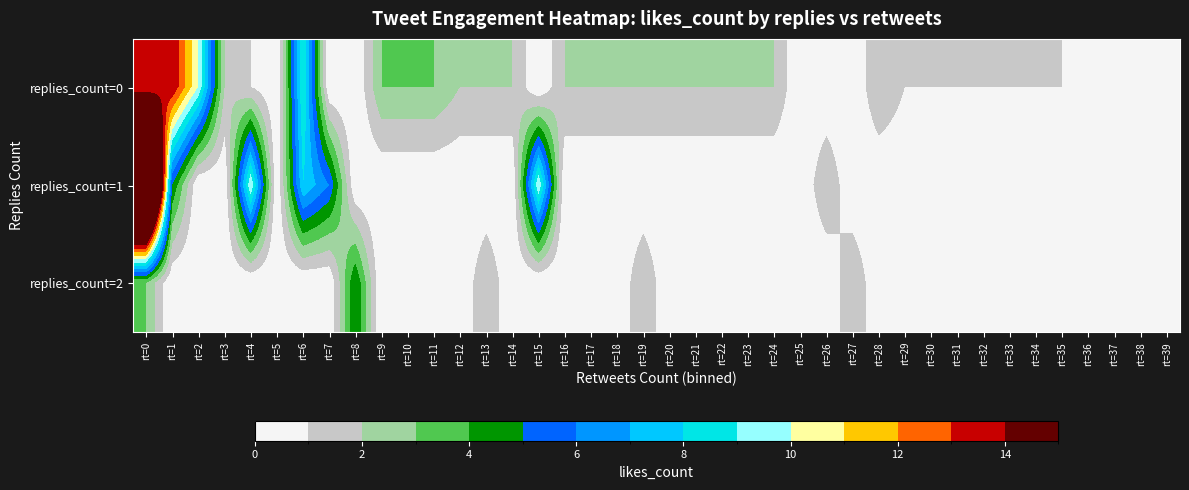

Reading left to right, extract all data points from this chart.

replies_count=0: rt=0=13	rt=1=14	rt=2=10	rt=3=2	rt=4=1	rt=5=0	rt=6=9	rt=7=0	rt=8=0	rt=9=3	rt=10=3	rt=11=3	rt=12=2	rt=13=2	rt=14=2	rt=15=0	rt=16=2	rt=17=2	rt=18=2	rt=19=2	rt=20=2	rt=21=2	rt=22=2	rt=23=2	rt=24=2	rt=25=0	rt=26=0	rt=27=0	rt=28=2	rt=29=1	rt=30=1	rt=31=1	rt=32=1	rt=33=1	rt=34=1	rt=35=1	rt=36=0	rt=37=0	rt=38=1	rt=39=0
replies_count=1: rt=0=32	rt=1=5	rt=2=0	rt=3=0	rt=4=10	rt=5=0	rt=6=8	rt=7=6	rt=8=0	rt=9=0	rt=10=0	rt=11=0	rt=12=0	rt=13=0	rt=14=0	rt=15=10	rt=16=0	rt=17=0	rt=18=0	rt=19=0	rt=20=0	rt=21=0	rt=22=0	rt=23=0	rt=24=0	rt=25=0	rt=26=2	rt=27=0	rt=28=0	rt=29=0	rt=30=0	rt=31=0	rt=32=0	rt=33=0	rt=34=0	rt=35=0	rt=36=0	rt=37=0	rt=38=0	rt=39=0
replies_count=2: rt=0=3	rt=1=0	rt=2=0	rt=3=0	rt=4=0	rt=5=0	rt=6=0	rt=7=0	rt=8=5	rt=9=0	rt=10=0	rt=11=0	rt=12=0	rt=13=2	rt=14=0	rt=15=0	rt=16=0	rt=17=0	rt=18=0	rt=19=2	rt=20=0	rt=21=0	rt=22=0	rt=23=0	rt=24=0	rt=25=0	rt=26=0	rt=27=2	rt=28=0	rt=29=0	rt=30=0	rt=31=0	rt=32=0	rt=33=0	rt=34=0	rt=35=0	rt=36=0	rt=37=0	rt=38=0	rt=39=0